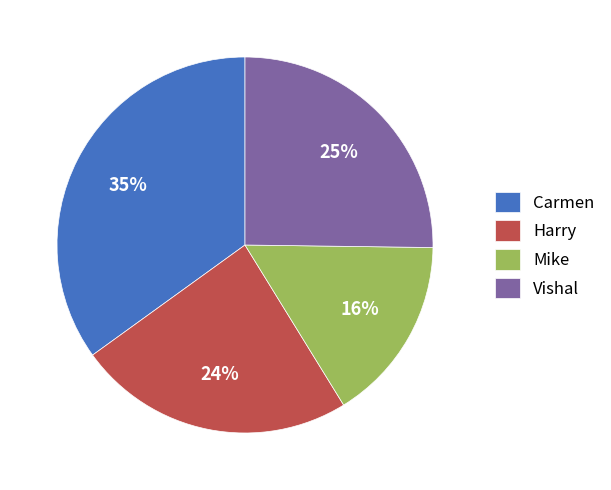

To the nearest percent, what is the difference between the largest and smallest slice percentages?

19%